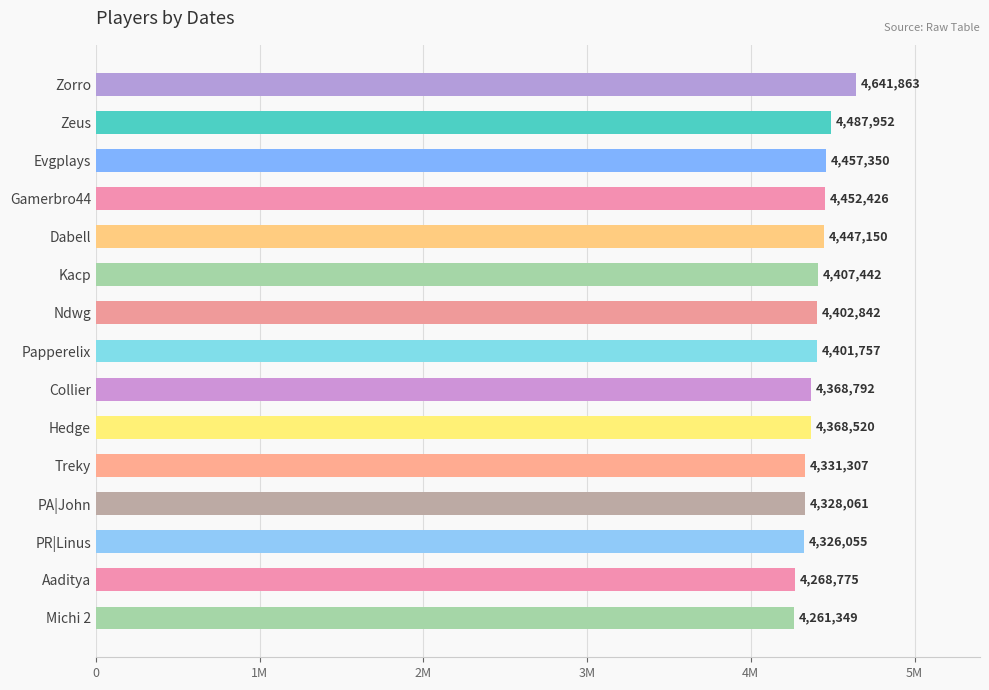

Does the chart contain any negative values?

No